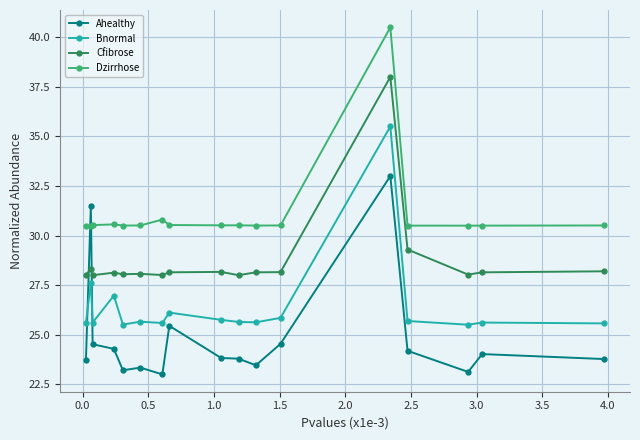

What is the highest value of the Ahealthy series?

33.0